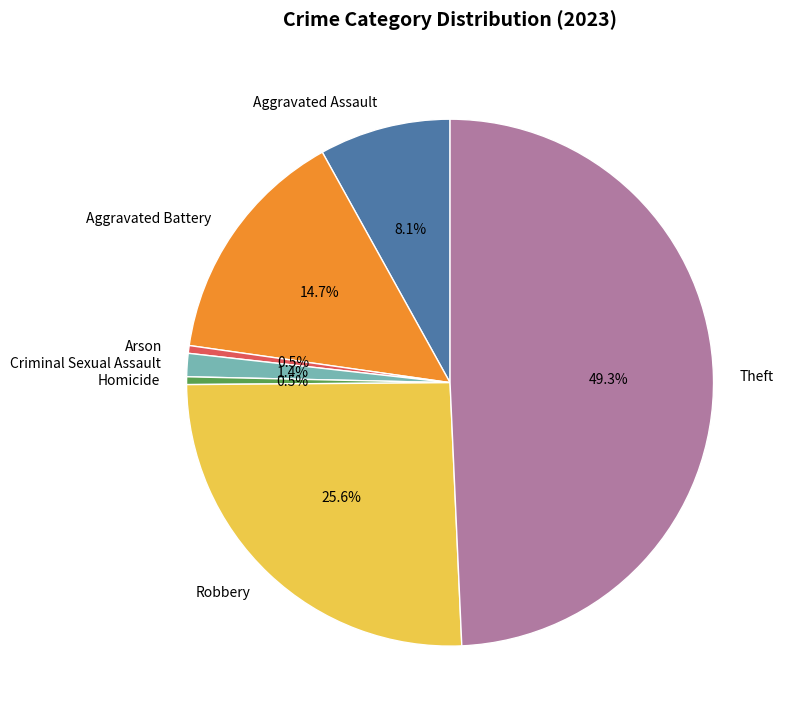

True or false: Aggravated Assault accounts for 8% of the total.

True